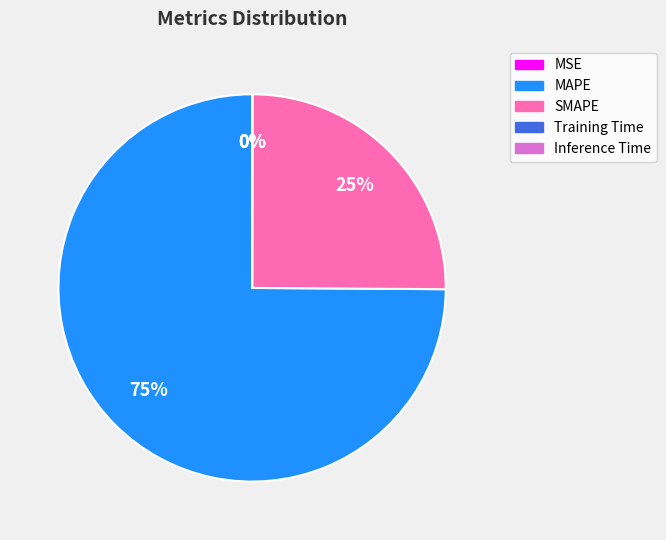

To the nearest percent, what is the average slice percentage?

20%